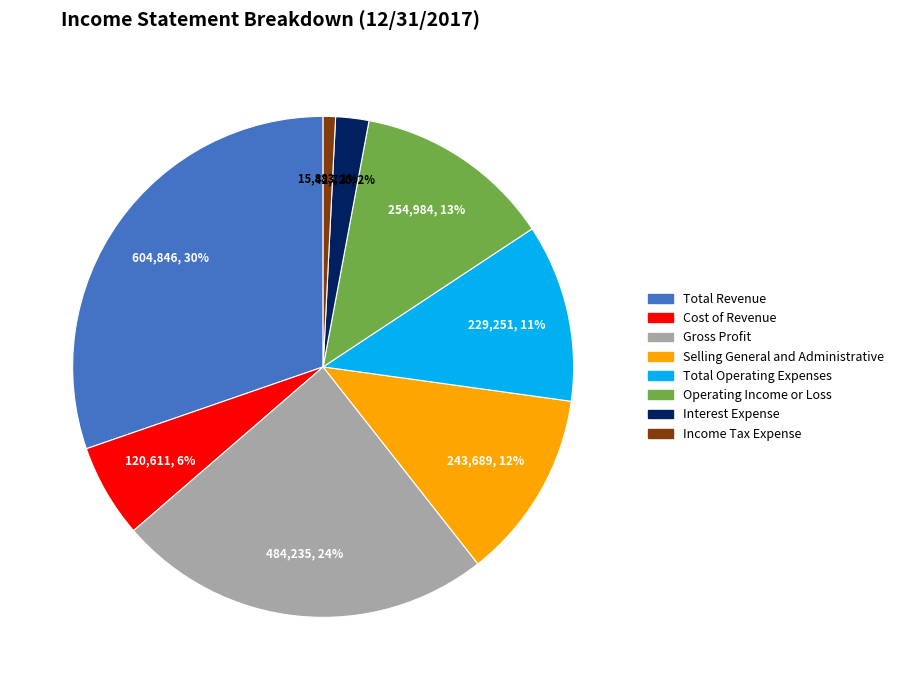

How many segments does this pie chart have?

8